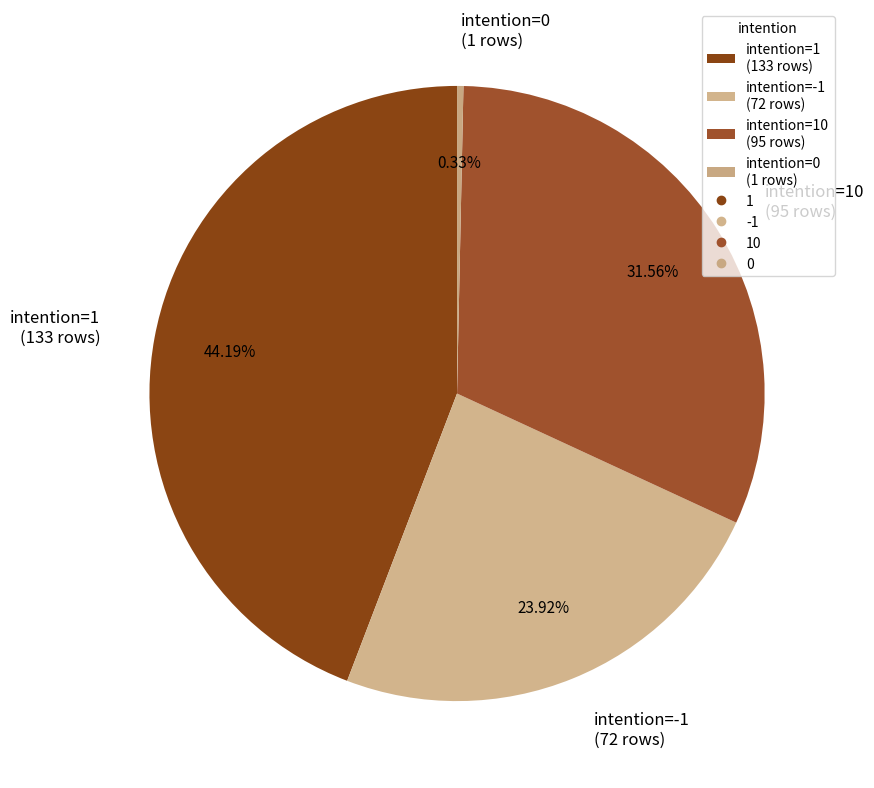

Rank the categories by value from highest to lowest.

intention=1 (133 rows), intention=10 (95 rows), intention=-1 (72 rows), intention=0 (1 rows)